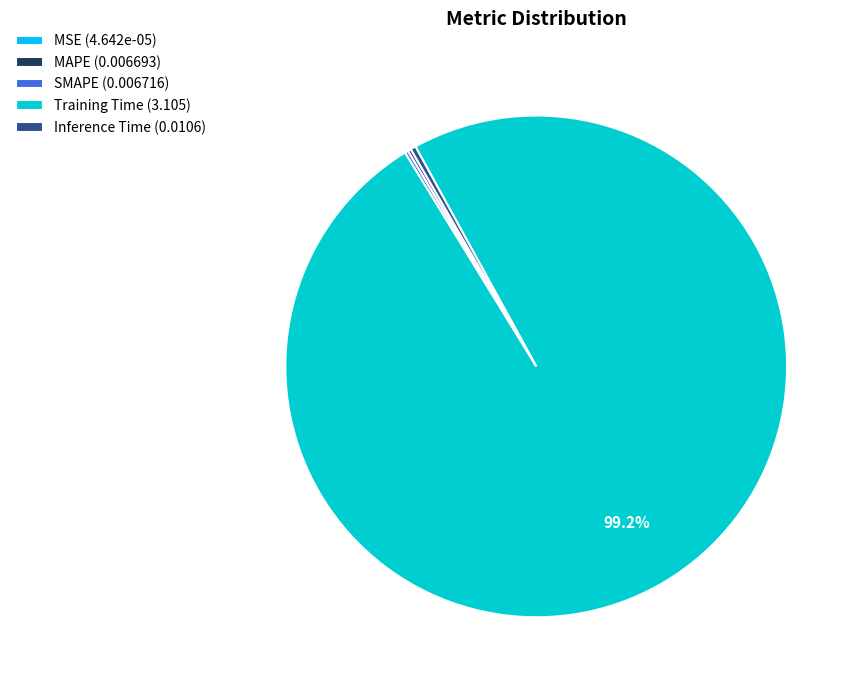

Between Training Time and Inference Time, which is larger?

Training Time